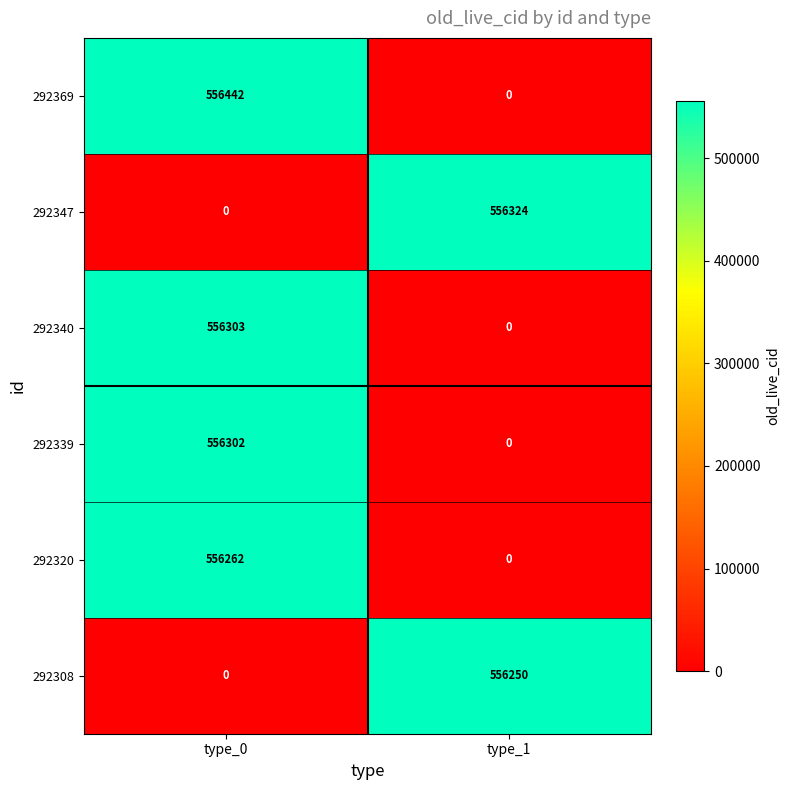

True or false: 292340 has a value of 786919 at type_0.

False